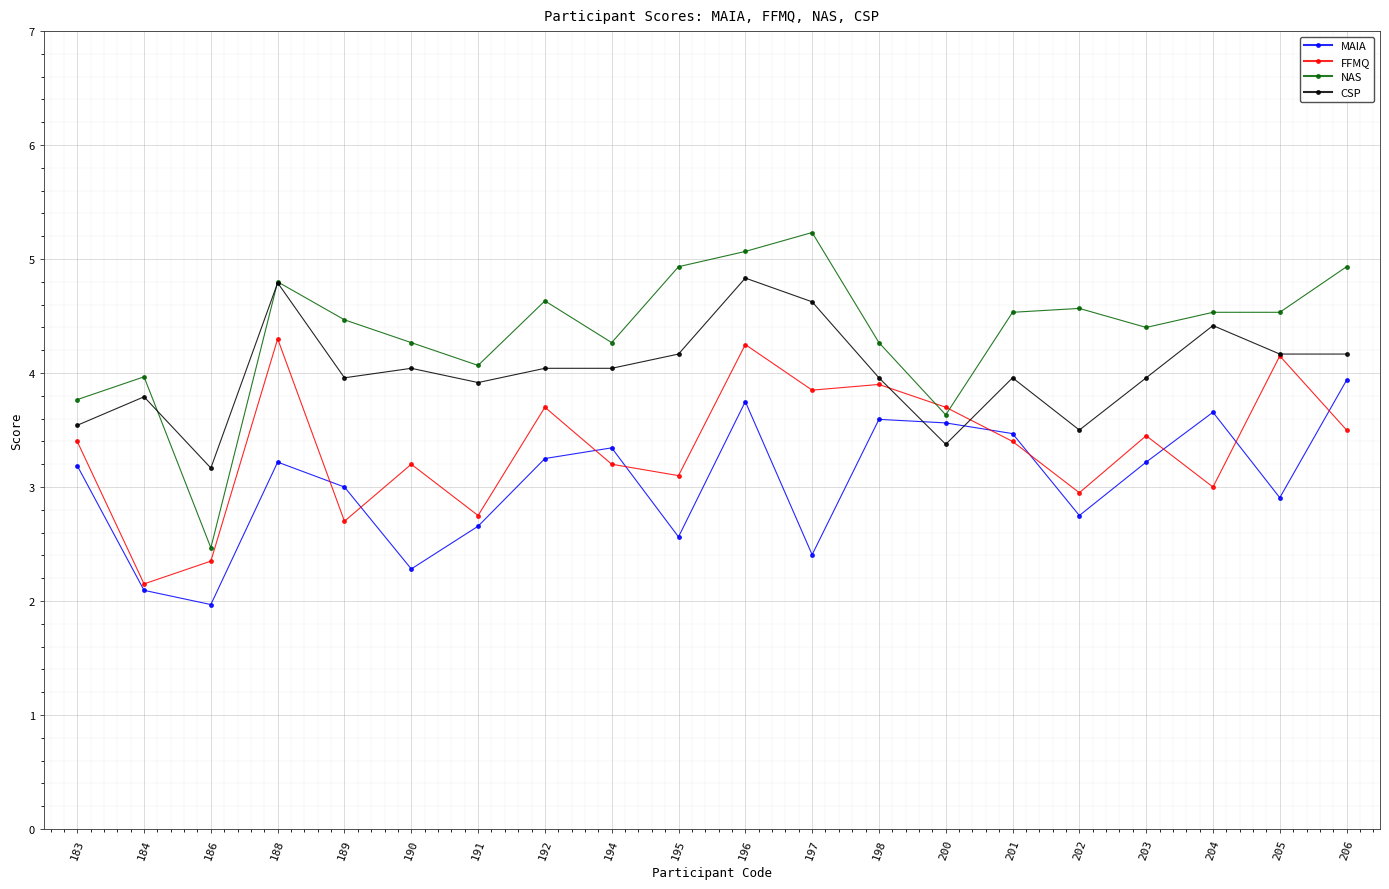

In FFMQ, how many points are lower than both neighbors (excluding endpoints)?

7